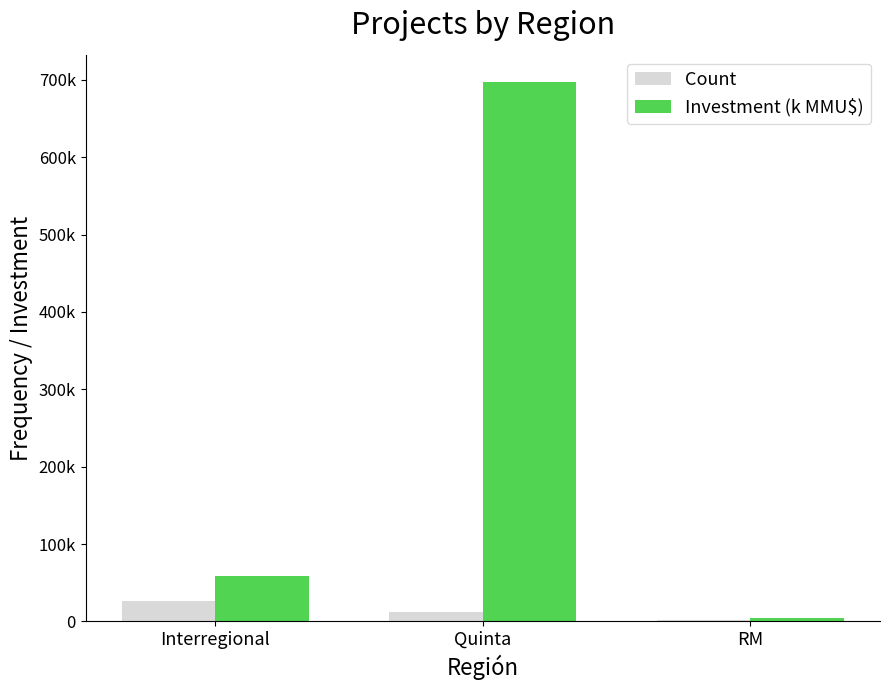

List the series in order of their peak value, highest first.

Investment (k MMU$), Count